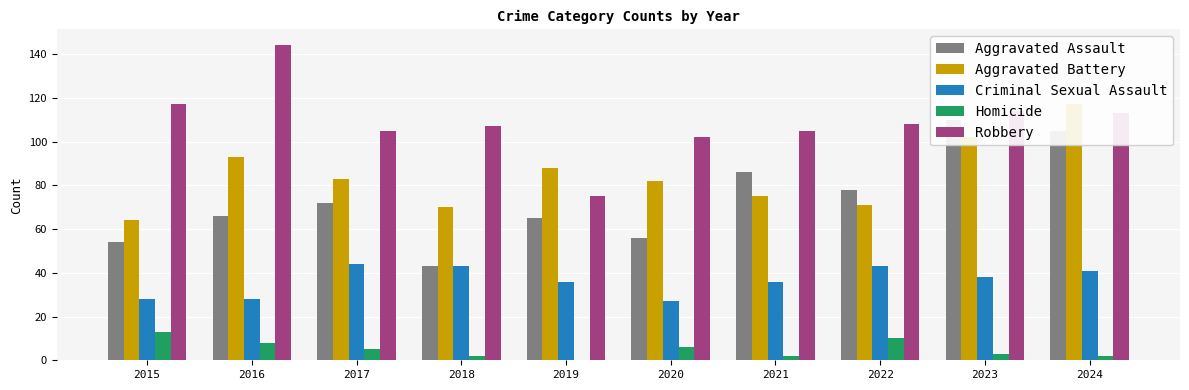

Reading left to right, what are all the values shown in this chart?

Aggravated Assault: 54	66	72	43	65	56	86	78	110	105
Aggravated Battery: 64	93	83	70	88	82	75	71	102	117
Criminal Sexual Assault: 28	28	44	43	36	27	36	43	38	41
Homicide: 13	8	5	2	0	6	2	10	3	2
Robbery: 117	144	105	107	75	102	105	108	114	113